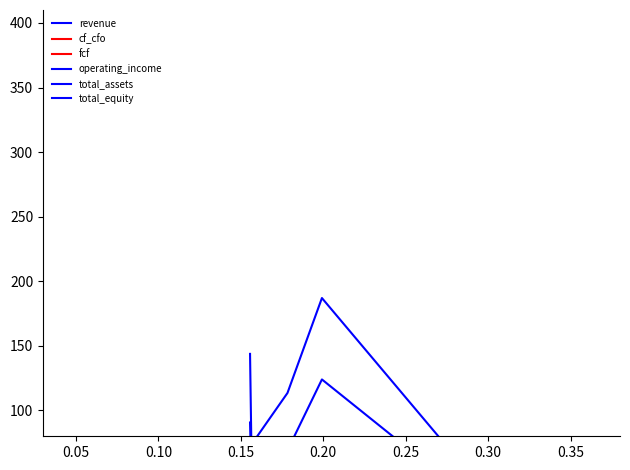

True or false: revenue and cf_cfo cross at least once.

False